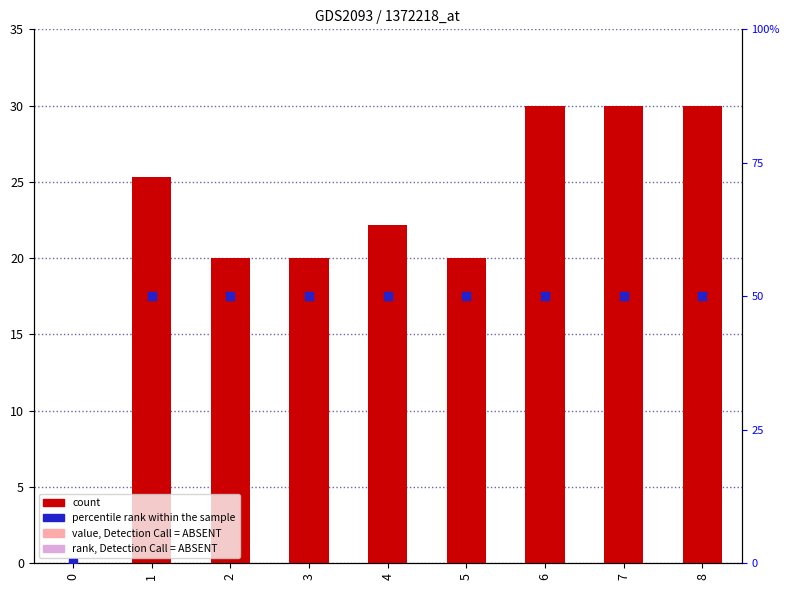

Which series reaches the minimum Y coordinate?

count